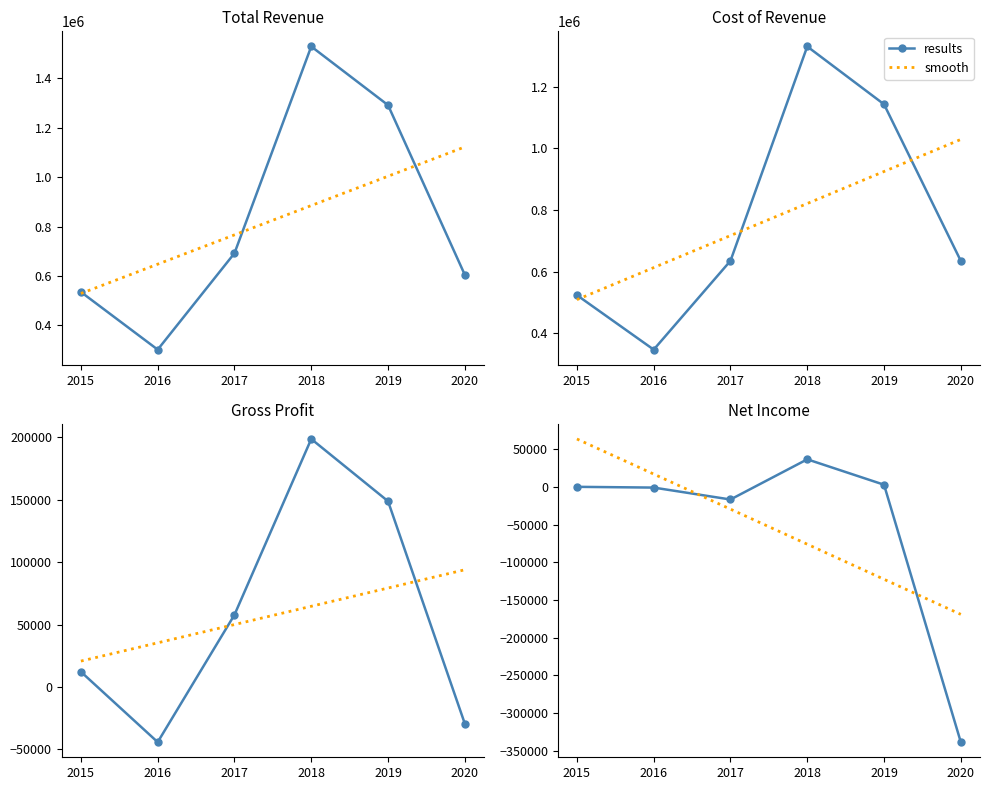

What is the smallest value displayed?

-338700.0